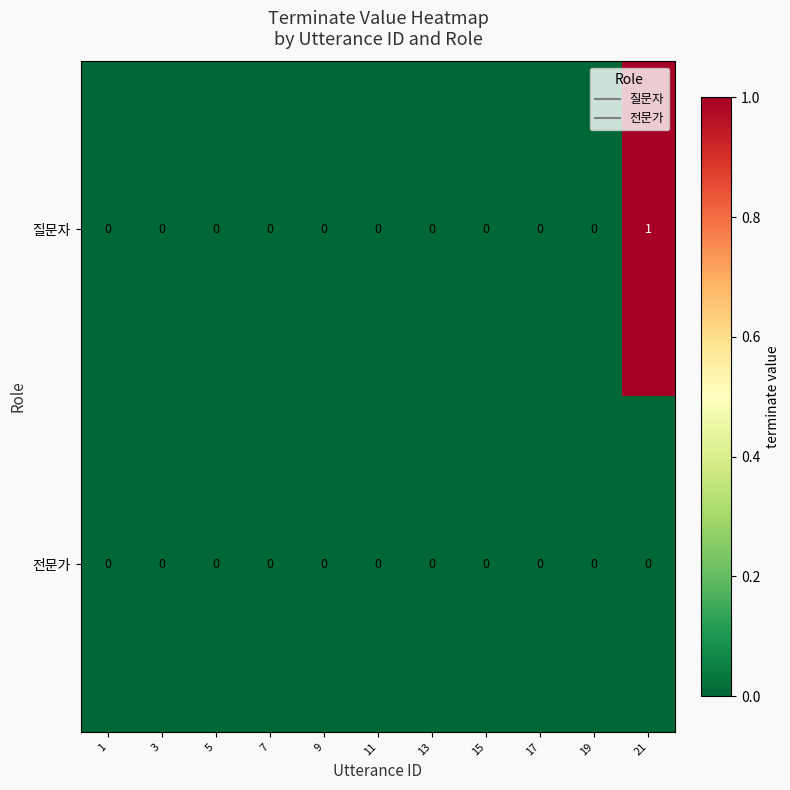

List the series in order of their peak value, lowest first.

전문가, 질문자